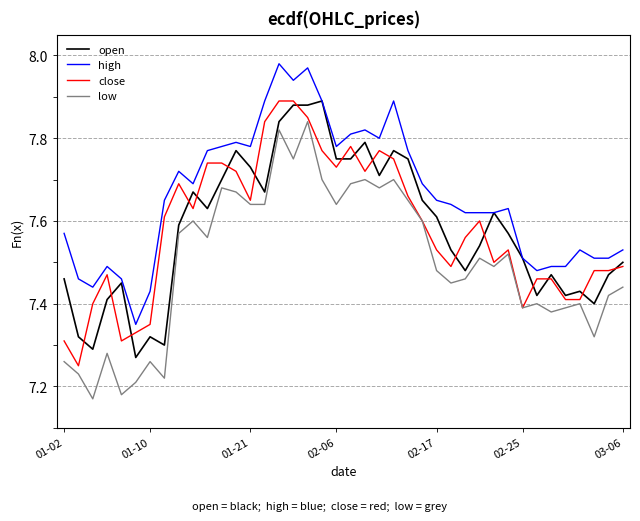

Which series has the largest total across all categories?

high